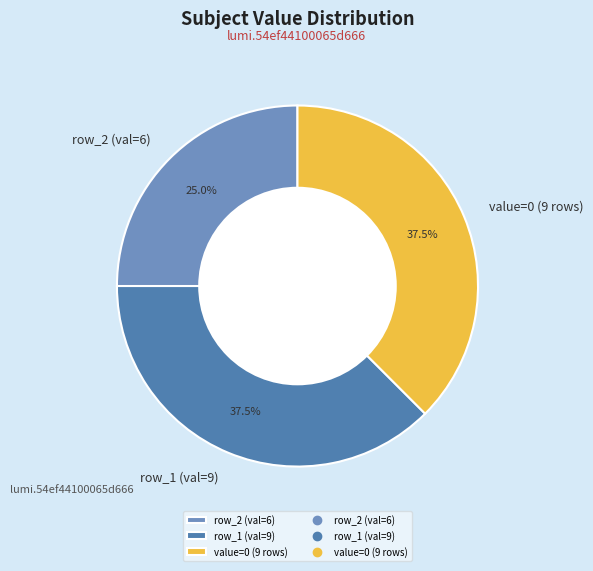

What is the smallest slice in the pie chart?

row_2 (val=6)